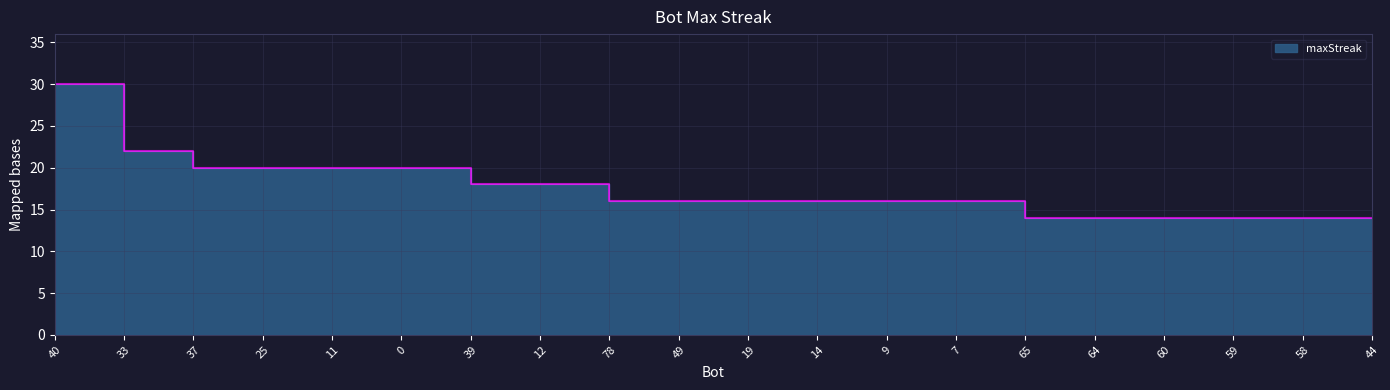

List the labels in order of value, largest first.

40, 33, 37, 25, 11, 0, 39, 12, 78, 49, 19, 14, 9, 7, 65, 64, 60, 59, 58, 44